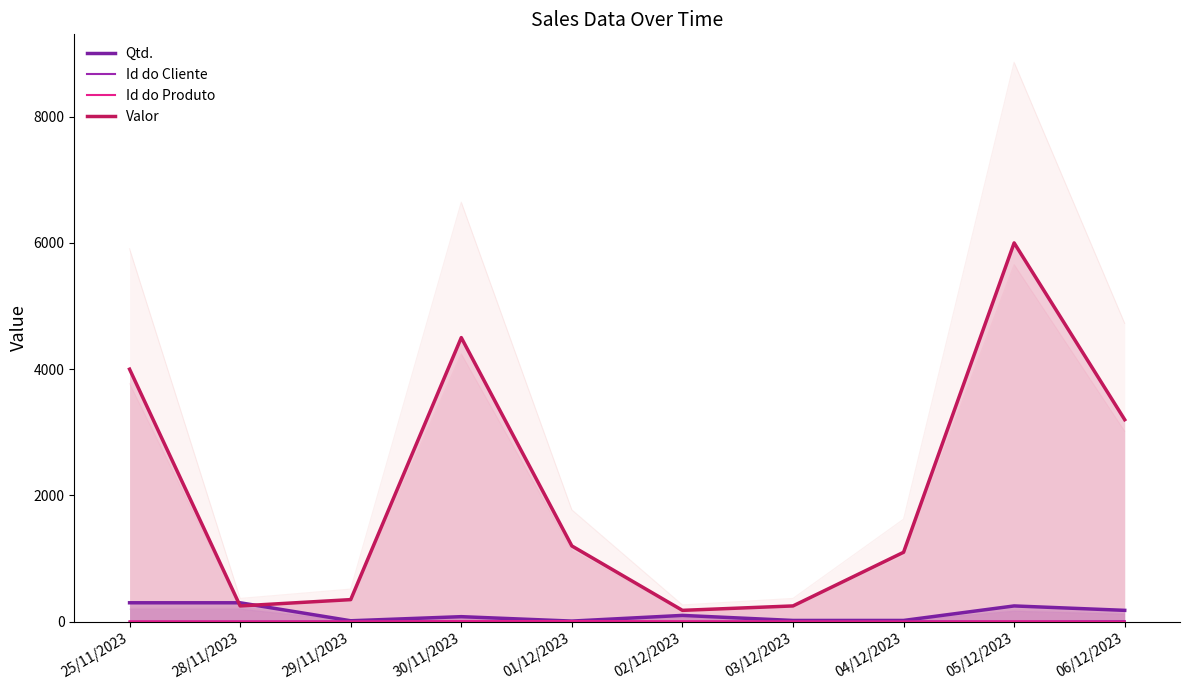

What is the difference between the second highest and second lowest values in the Valor series?

4250